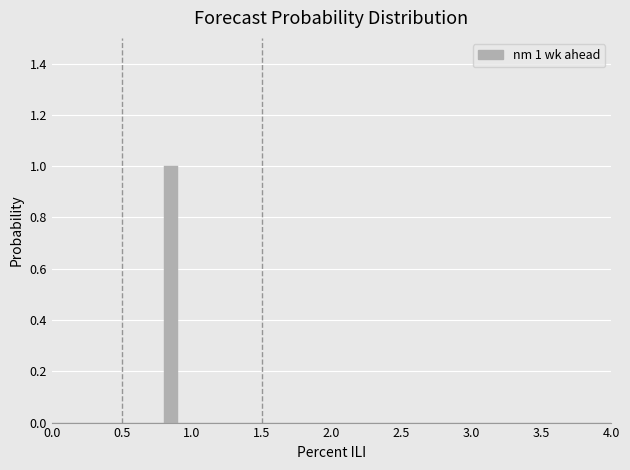

Around what value on the x-axis is the tallest bar? Give the approximate position of its centre, as read against the axis.

0.85